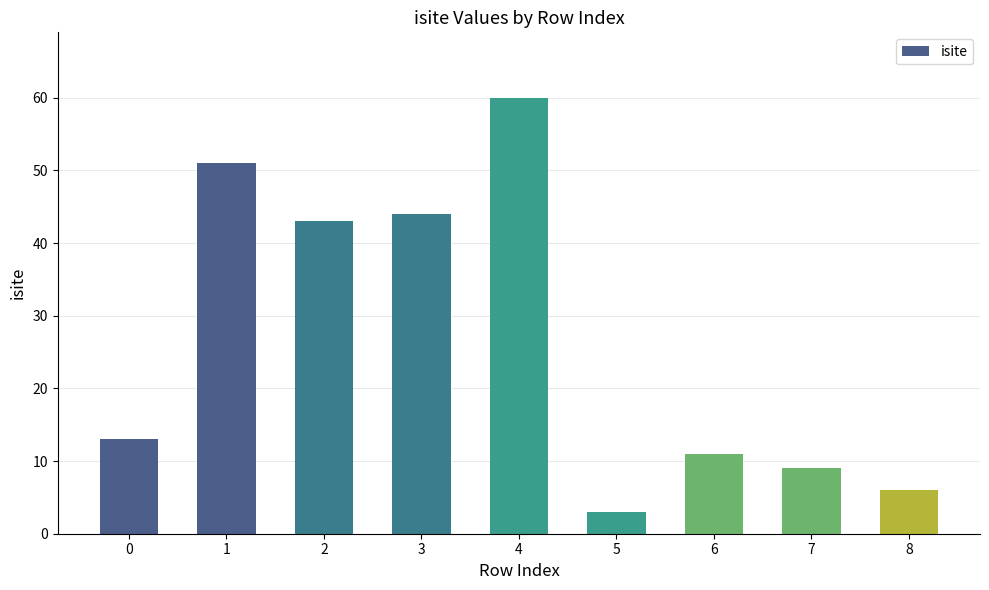

At which category does the chart reach its minimum across all series?

5